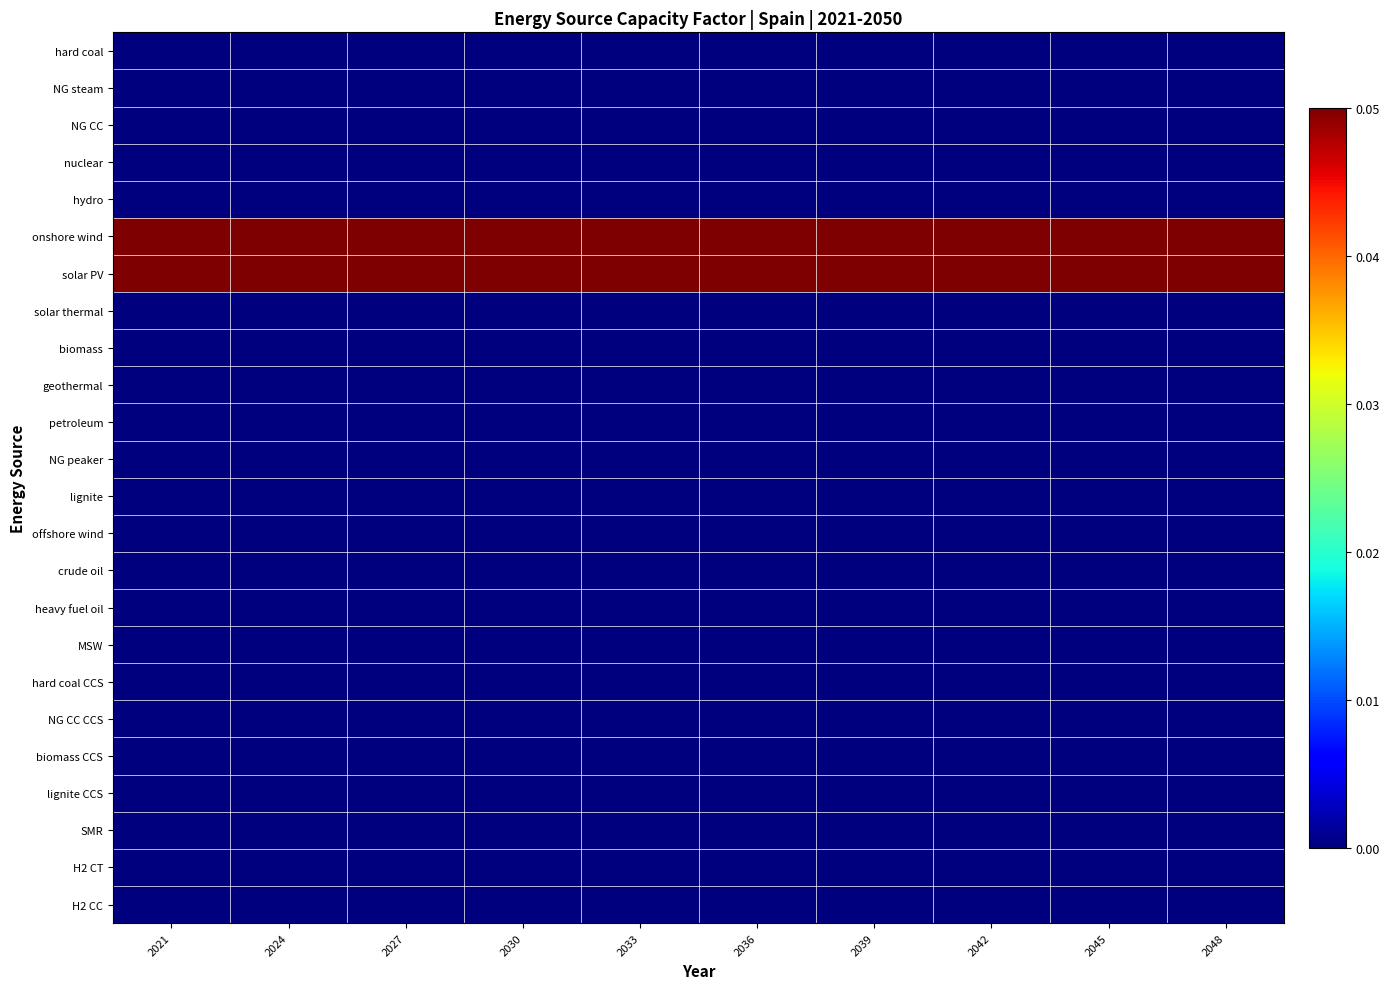

At how many categories does at least one series exceed 0?

10